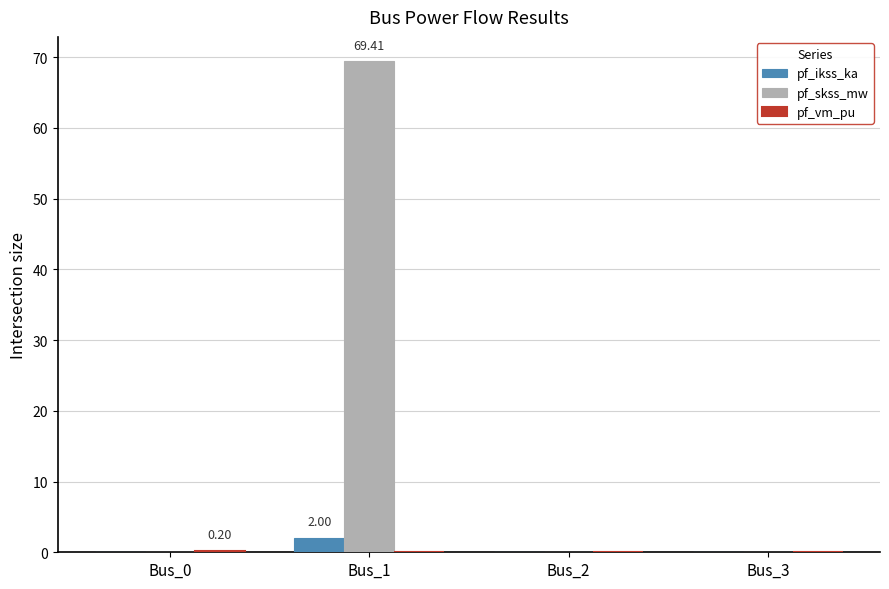

How many groups of bars are there?

4